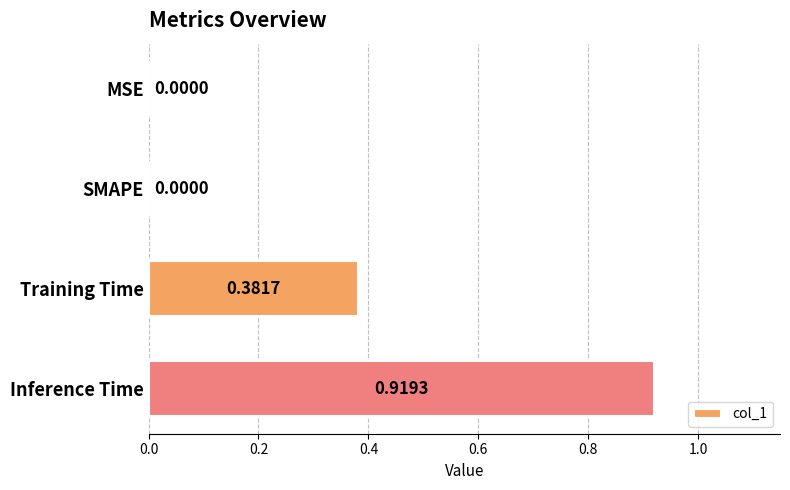

What is the change in value from MSE to Training Time?

+0.4